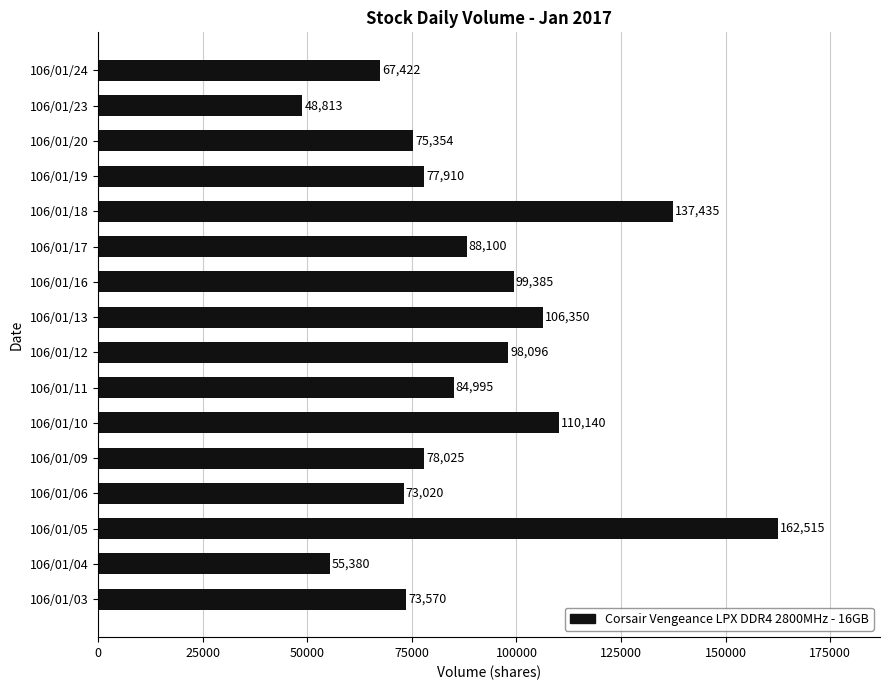

Does the chart contain stacked bars?

No